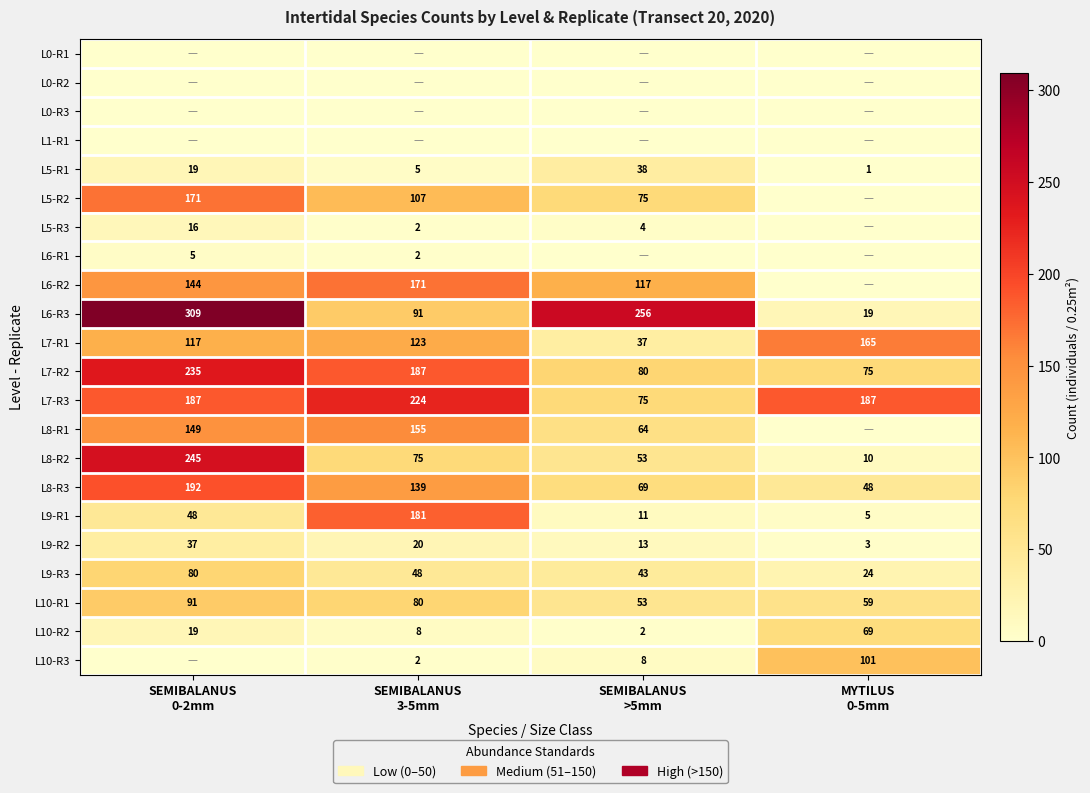

What is the minimum value for L7-R1?

37